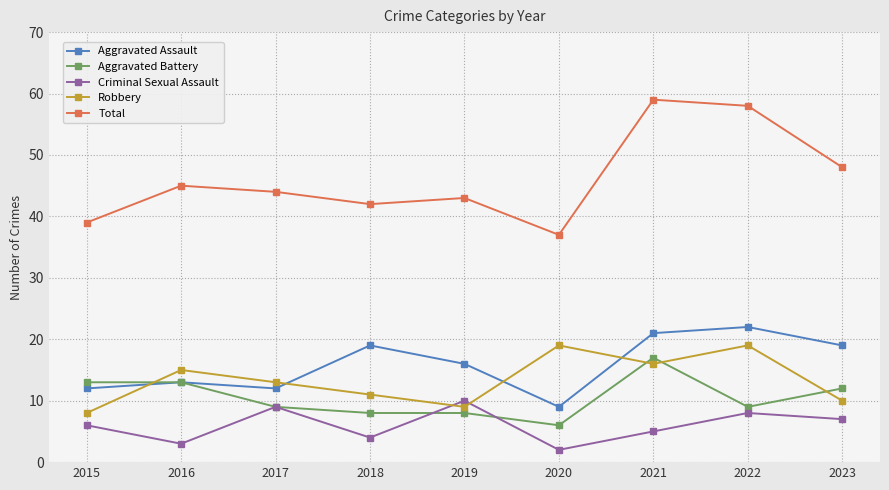

Does the chart have visible grid lines?

Yes